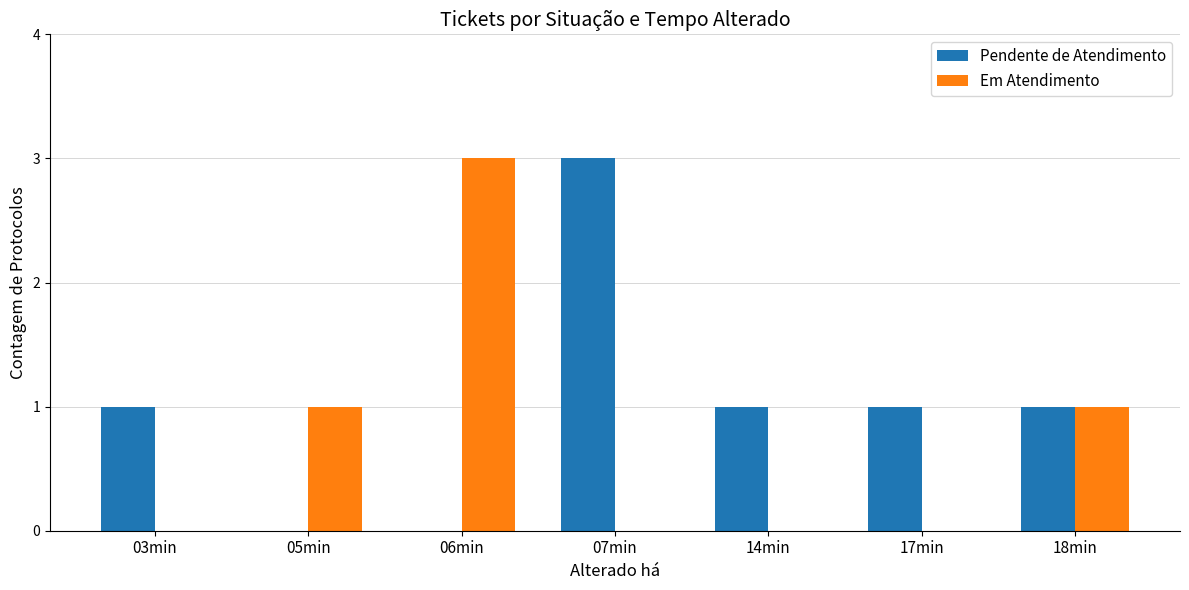

What are all the series names shown in the legend?

Pendente de Atendimento, Em Atendimento